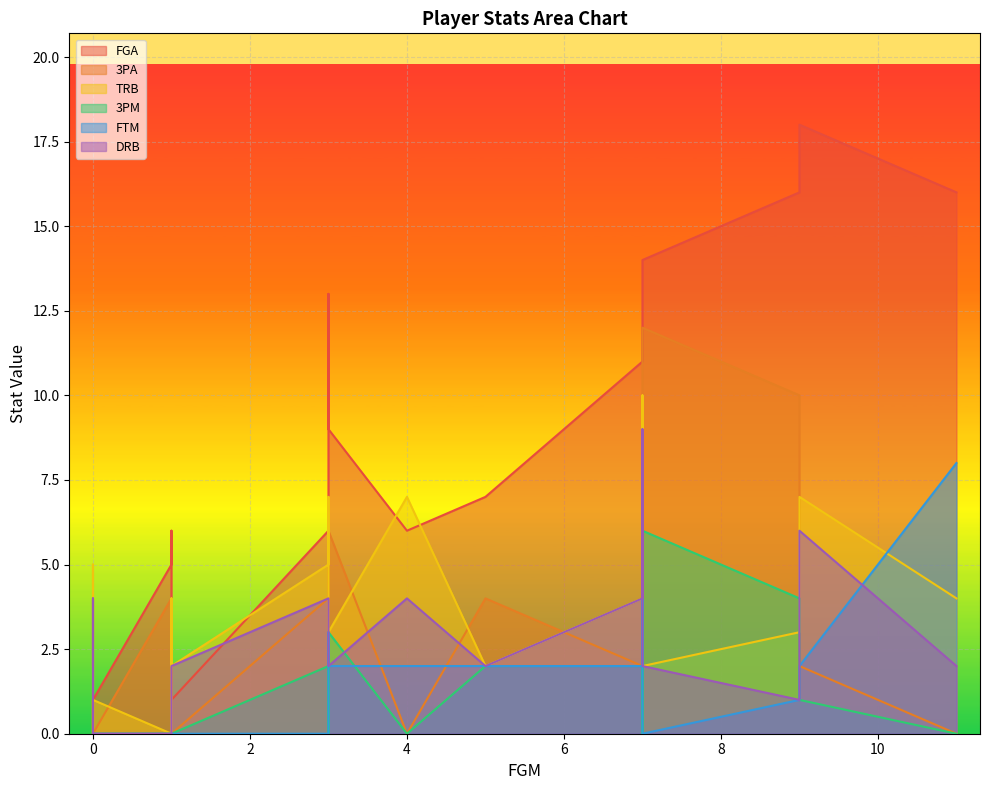

Which series has the largest total across all categories?

FGA